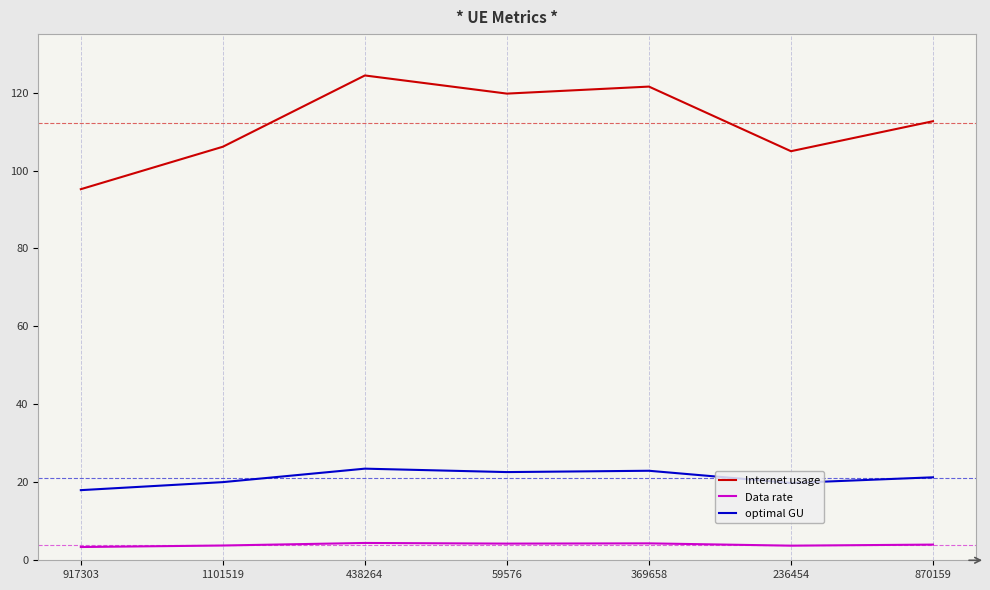

Rank the series by their maximum value, from highest to lowest.

Internet usage, optimal GU, Data rate